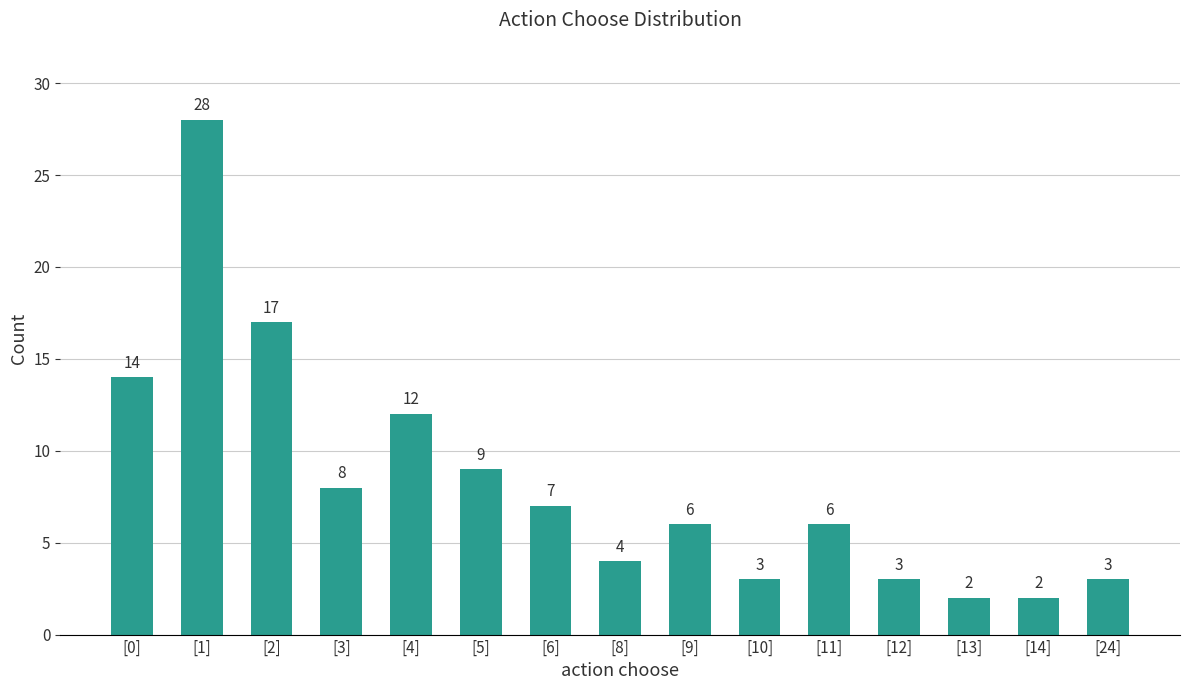

What is the minimum value shown in the chart?

2